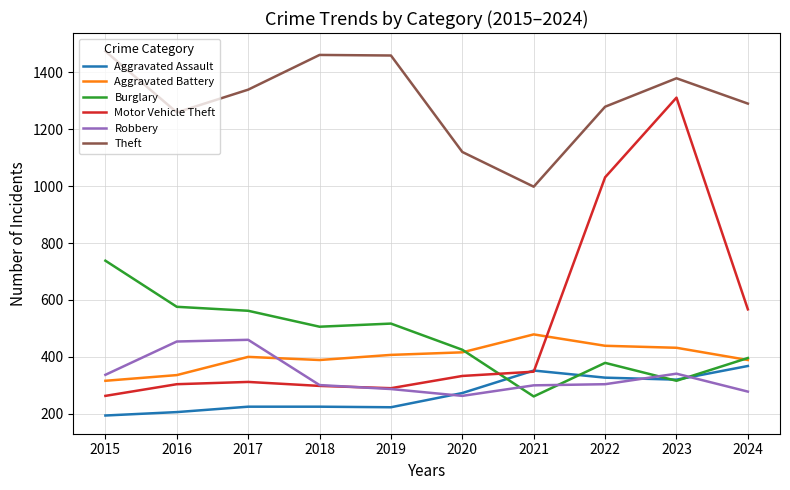

What is the maximum value for Aggravated Battery?

479